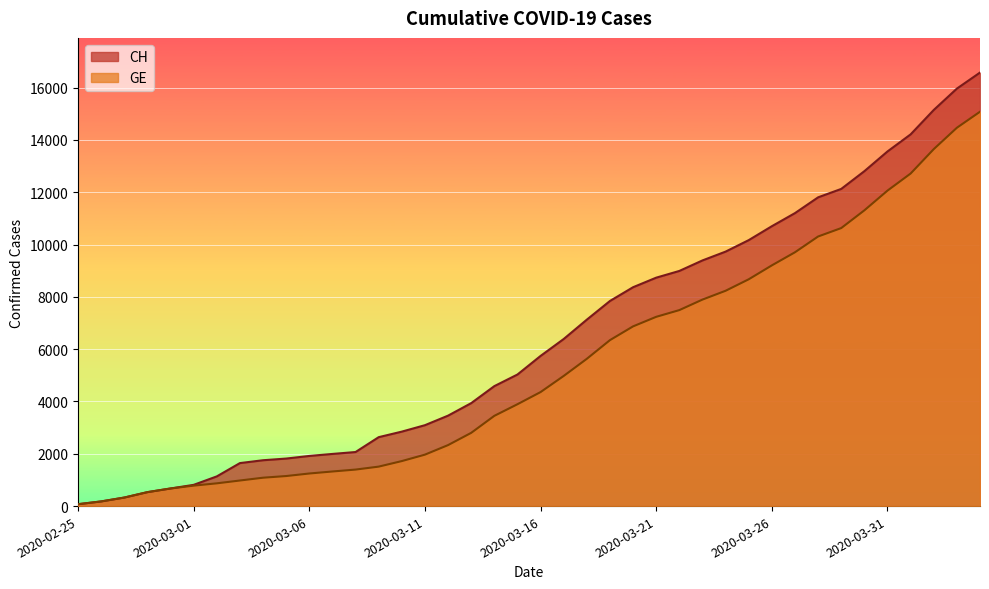

What is the total value across all series at 2020-03-28?

22111